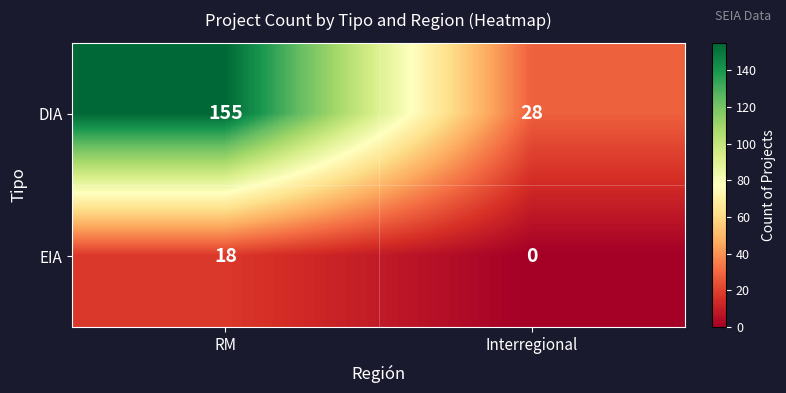

The EIA series shows -6 at Interregional. True or false?

False